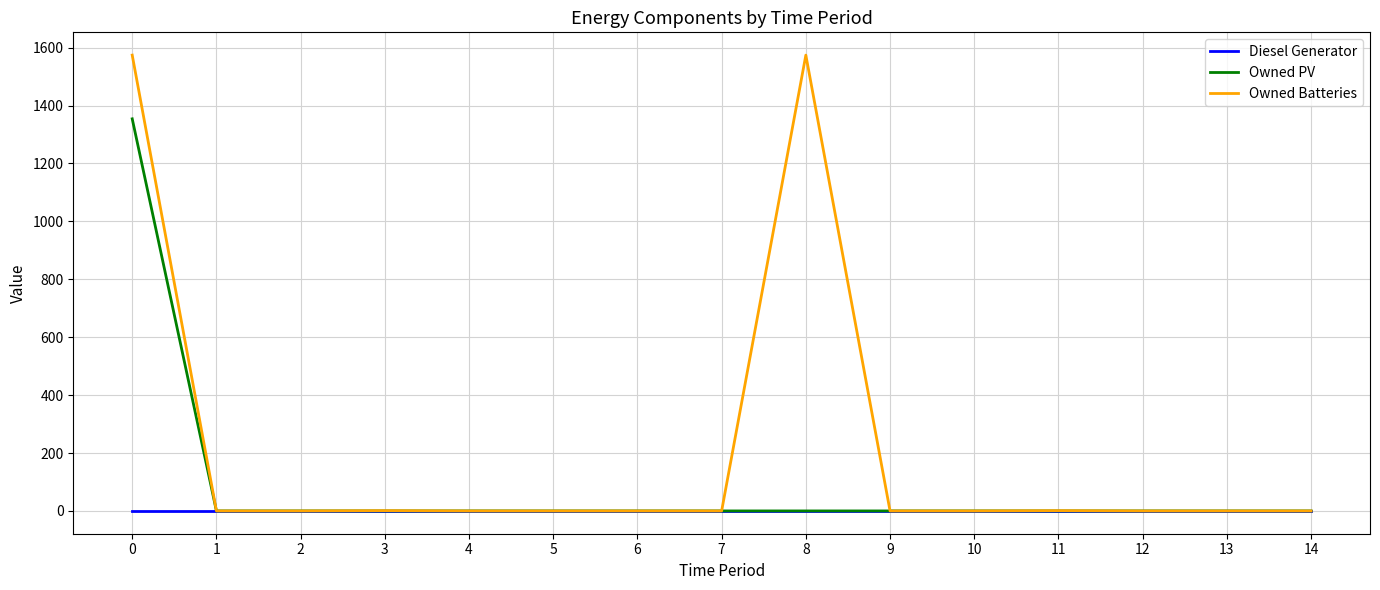

Which series has the largest total across all categories?

Owned Batteries